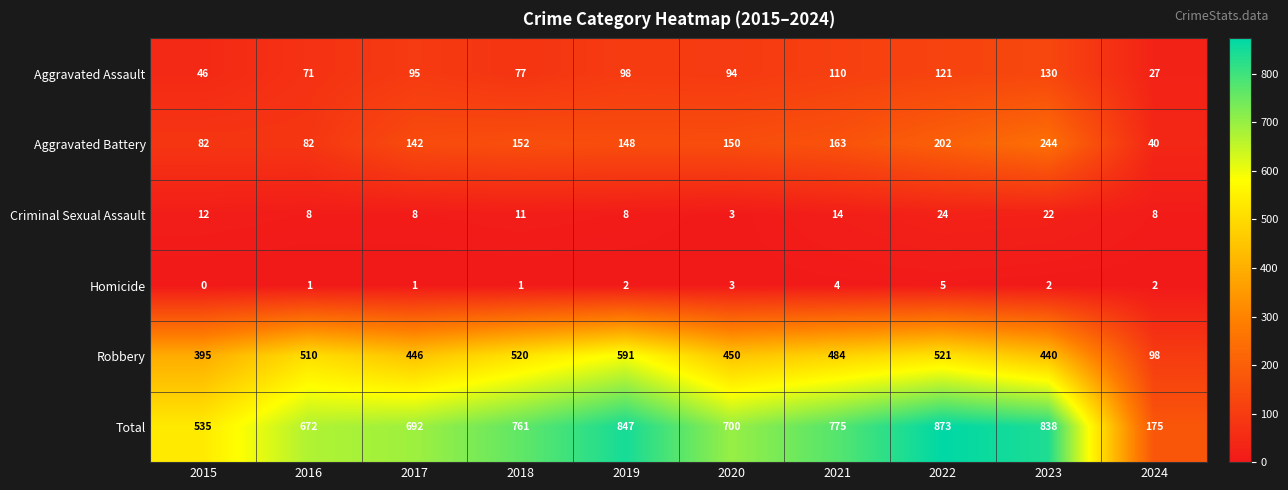

Rank the series by their maximum value, from lowest to highest.

Homicide, Criminal Sexual Assault, Aggravated Assault, Aggravated Battery, Robbery, Total